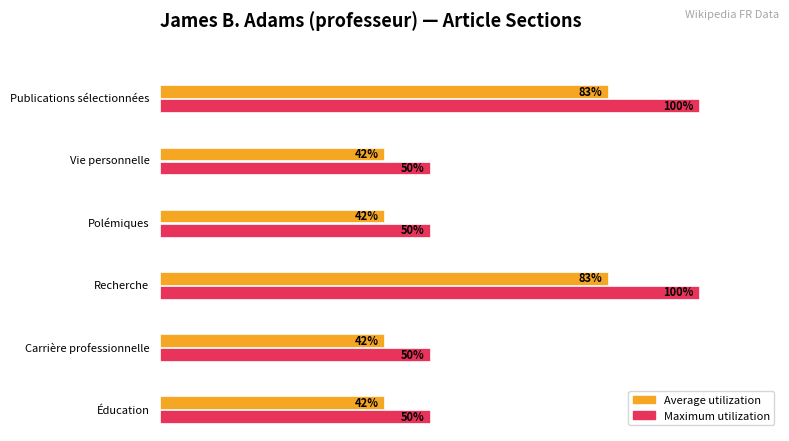

What is the maximum value shown in the chart?

100.0